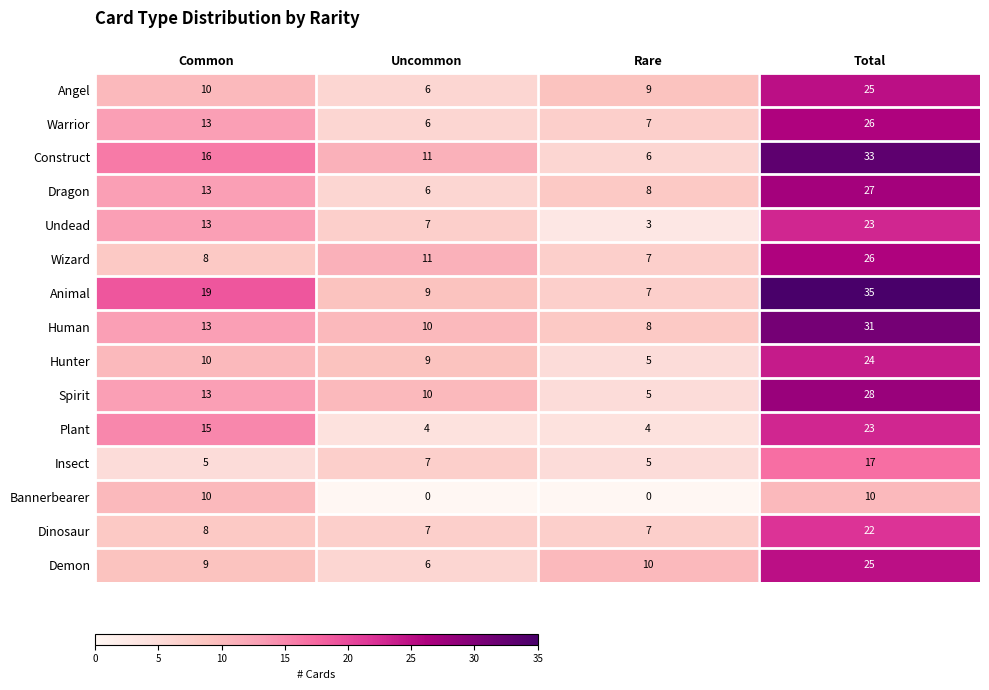

Which series has the largest range (max minus min)?

Animal